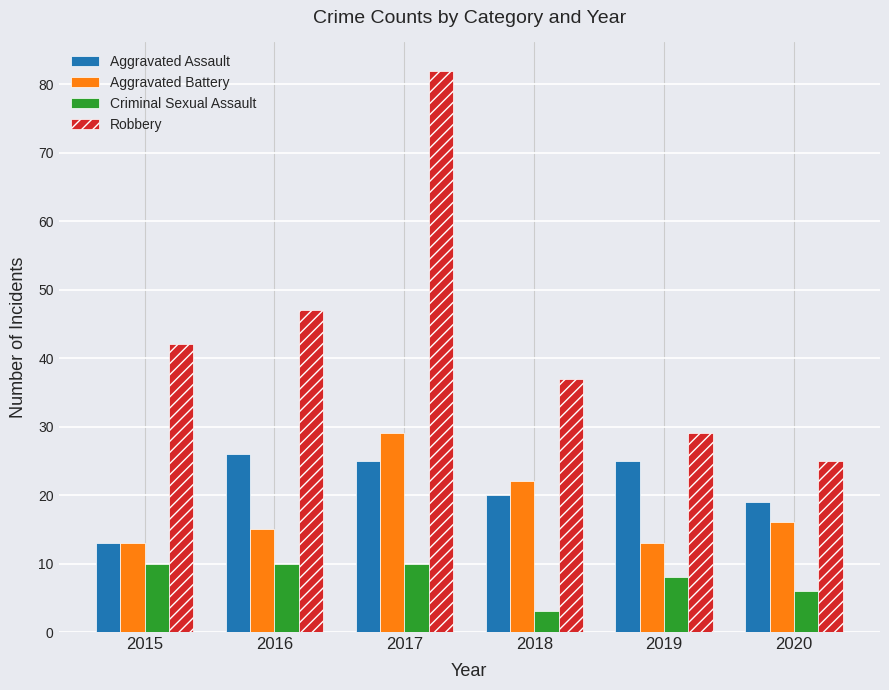

At which label is Robbery closest to 53?

2016